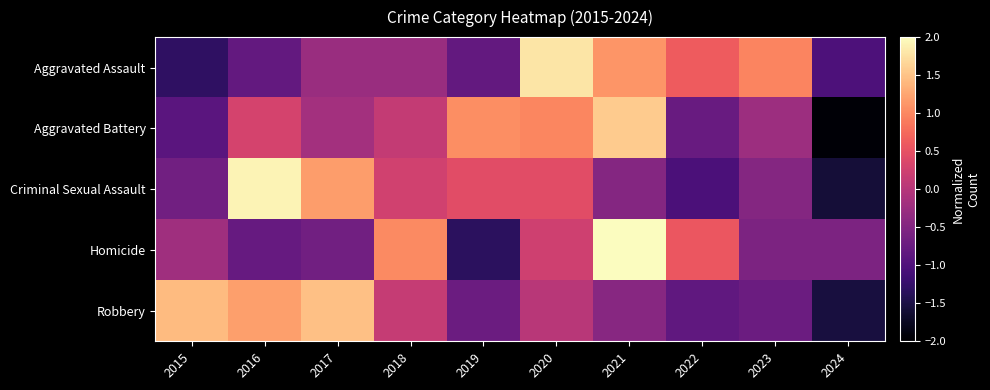

At how many categories does at least one series exceed -1?

10